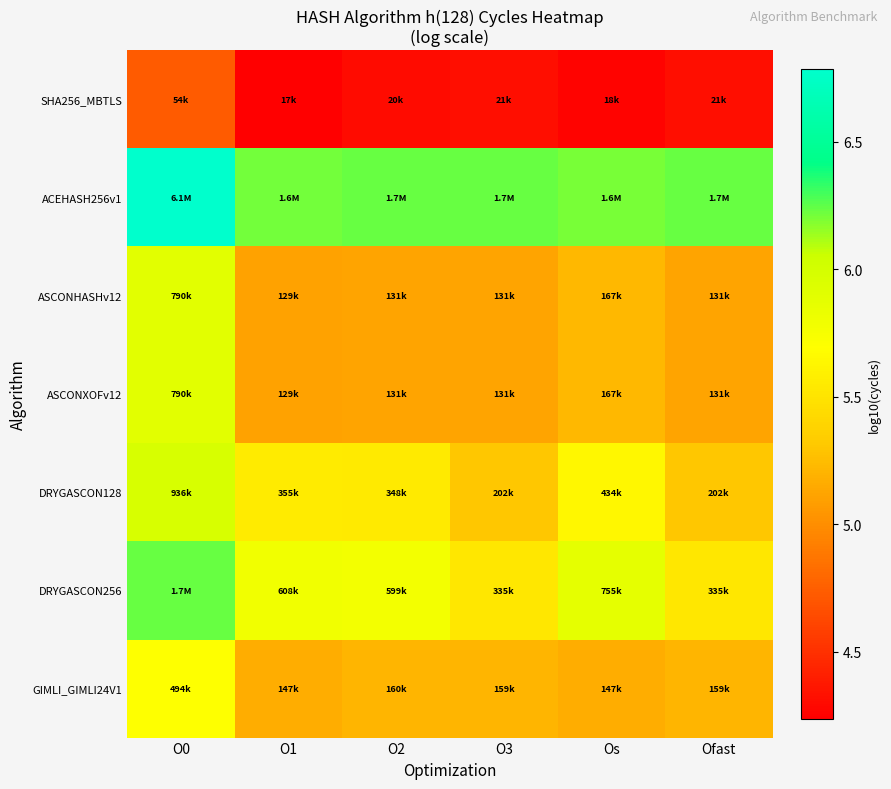

Count the number of data series in this chart.

7